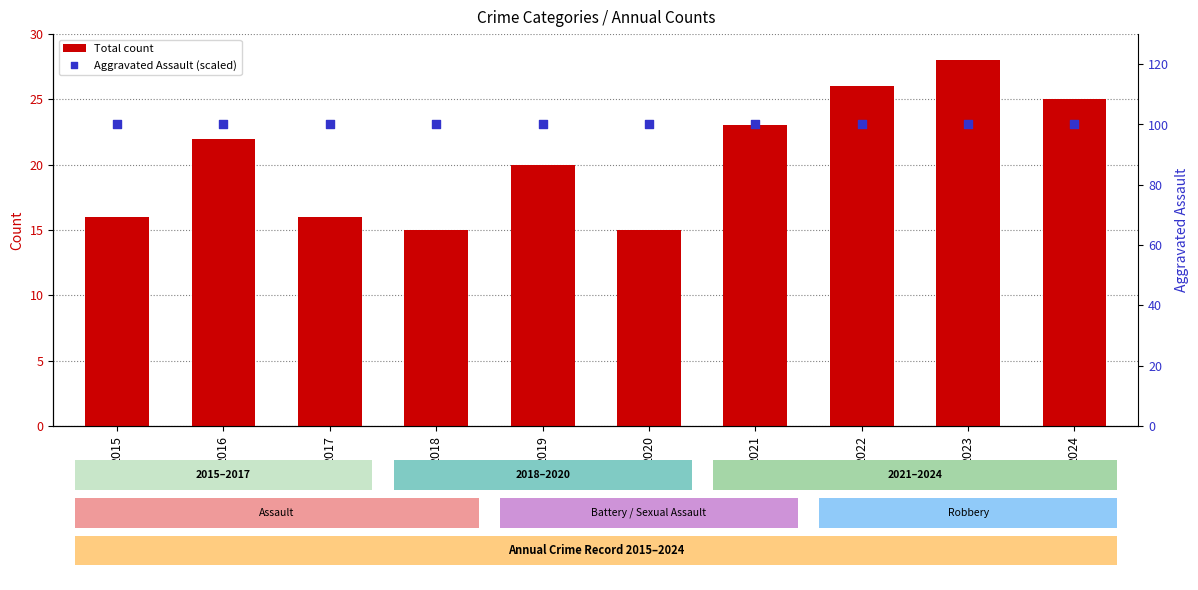

Is the value of Aggravated Assault (scaled) at 2024 greater than the value of Total count at 2015?

Yes